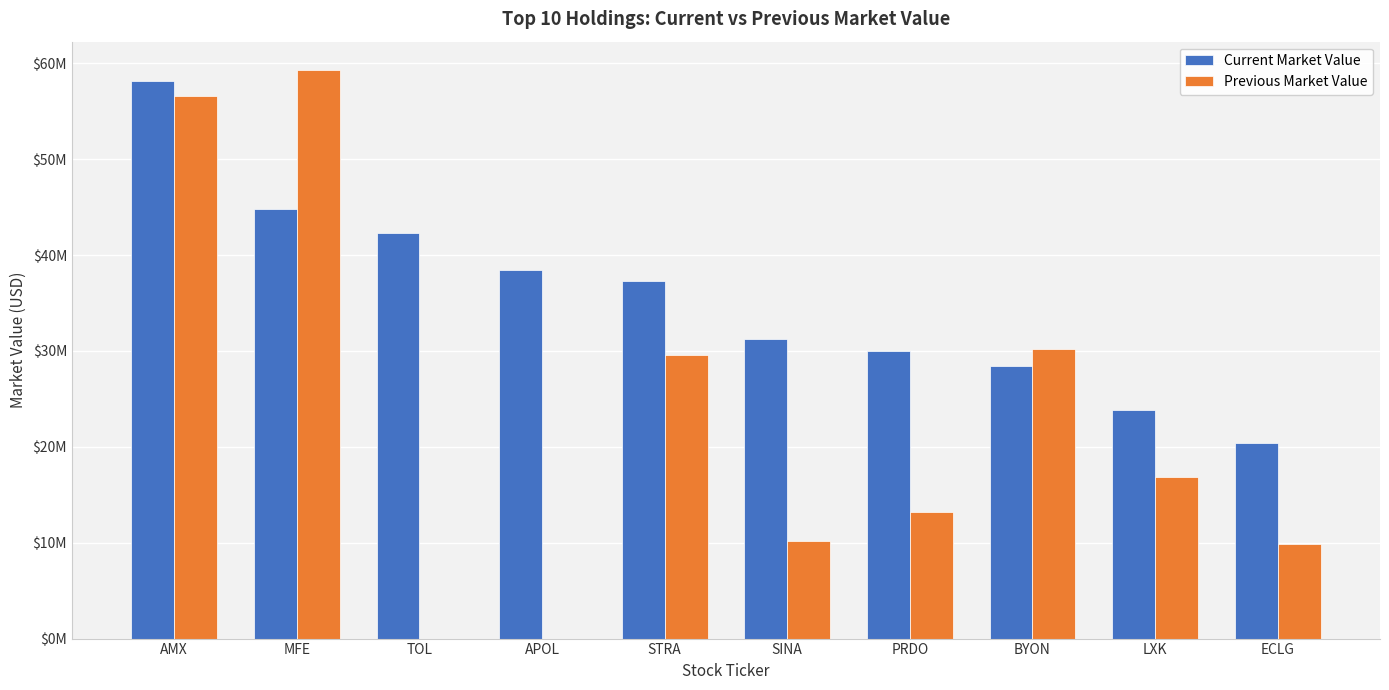

Are the bars horizontal?

No